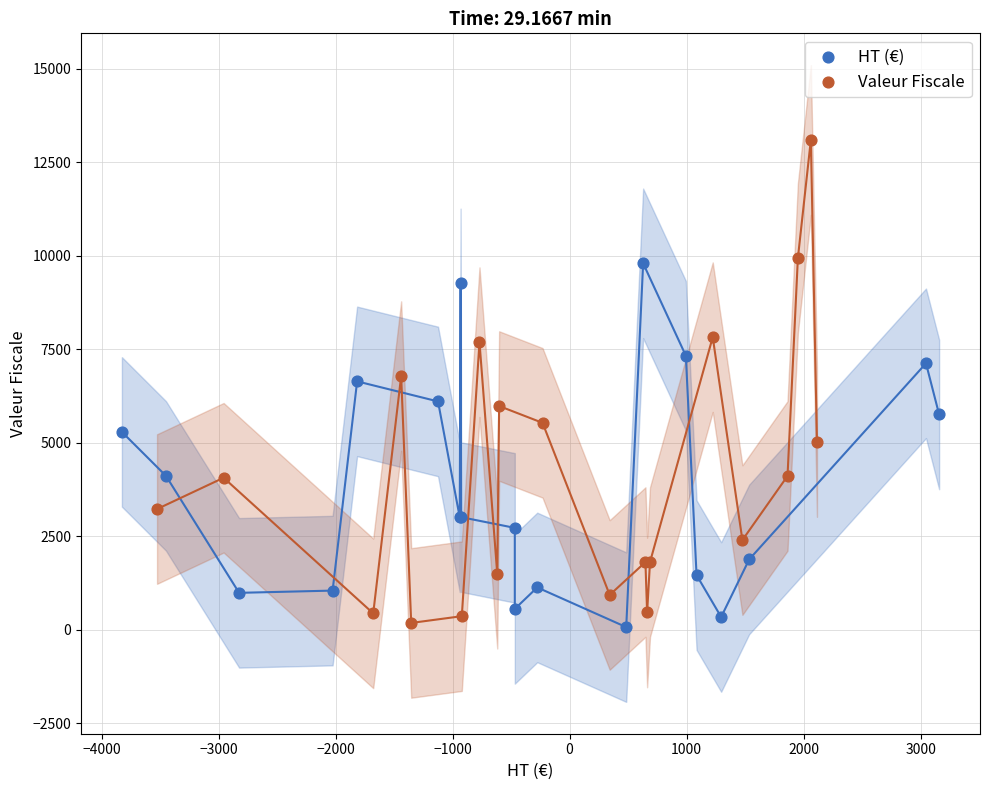

What are all the series names shown in the legend?

HT (€), Valeur Fiscale